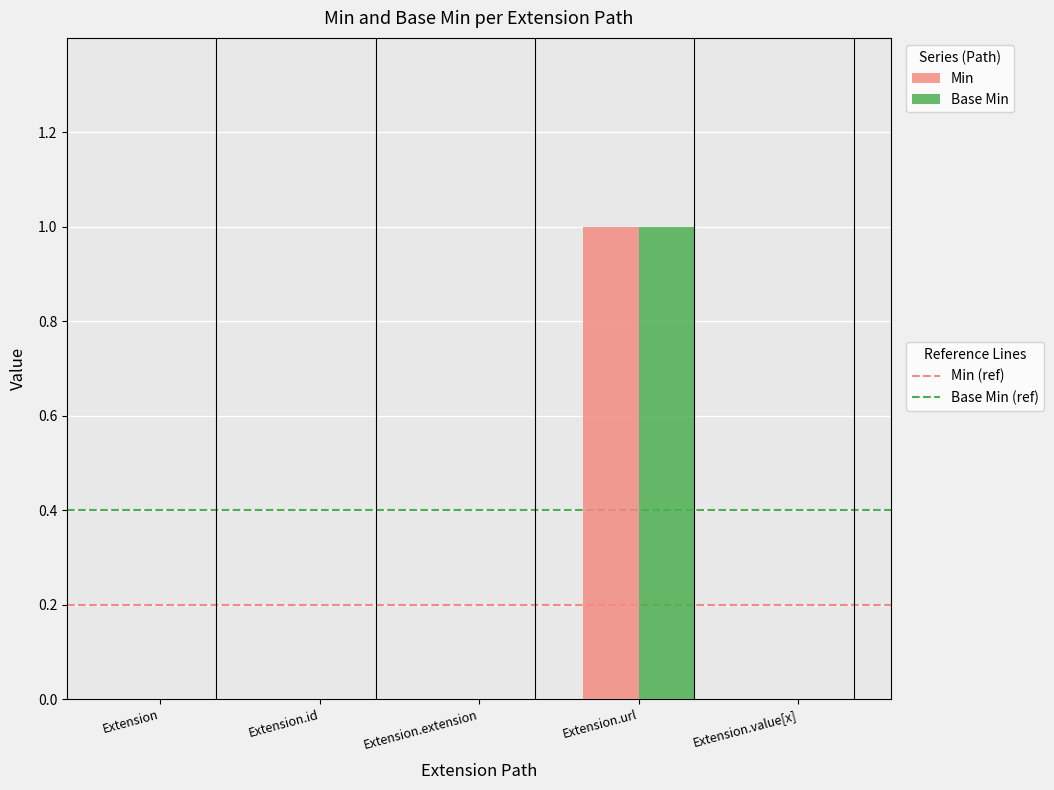

At which category is the sum across all series the highest?

Extension.url